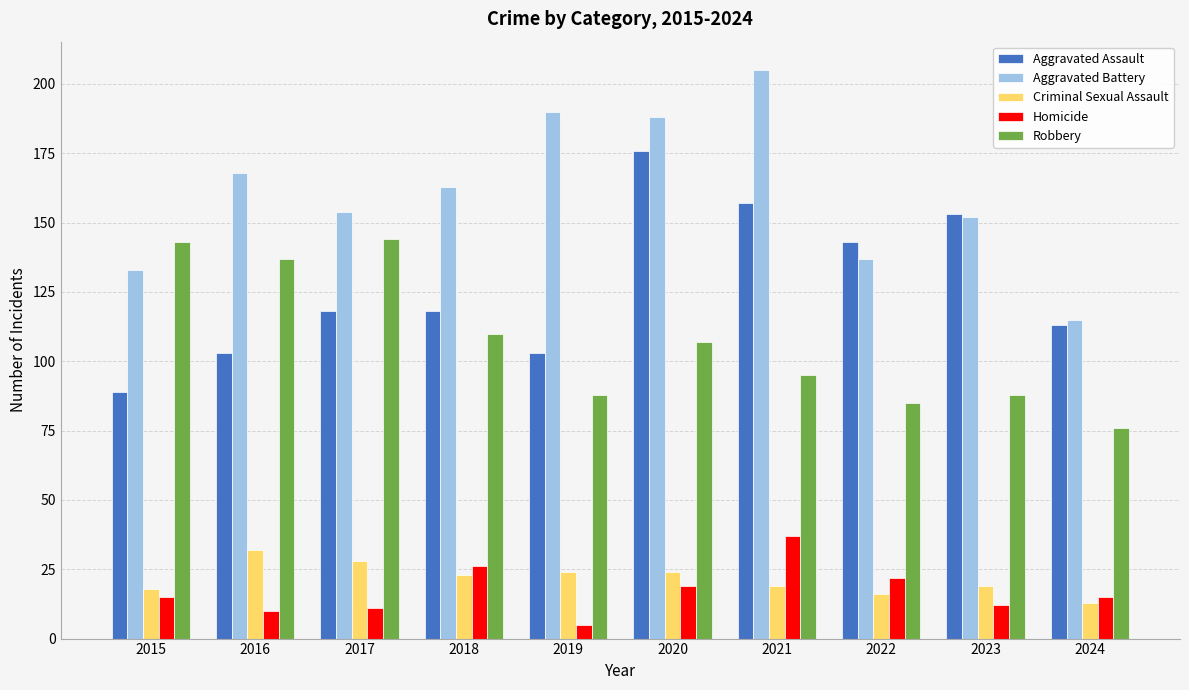

Between 2022 and 2023, which series saw the biggest shift?

Aggravated Battery